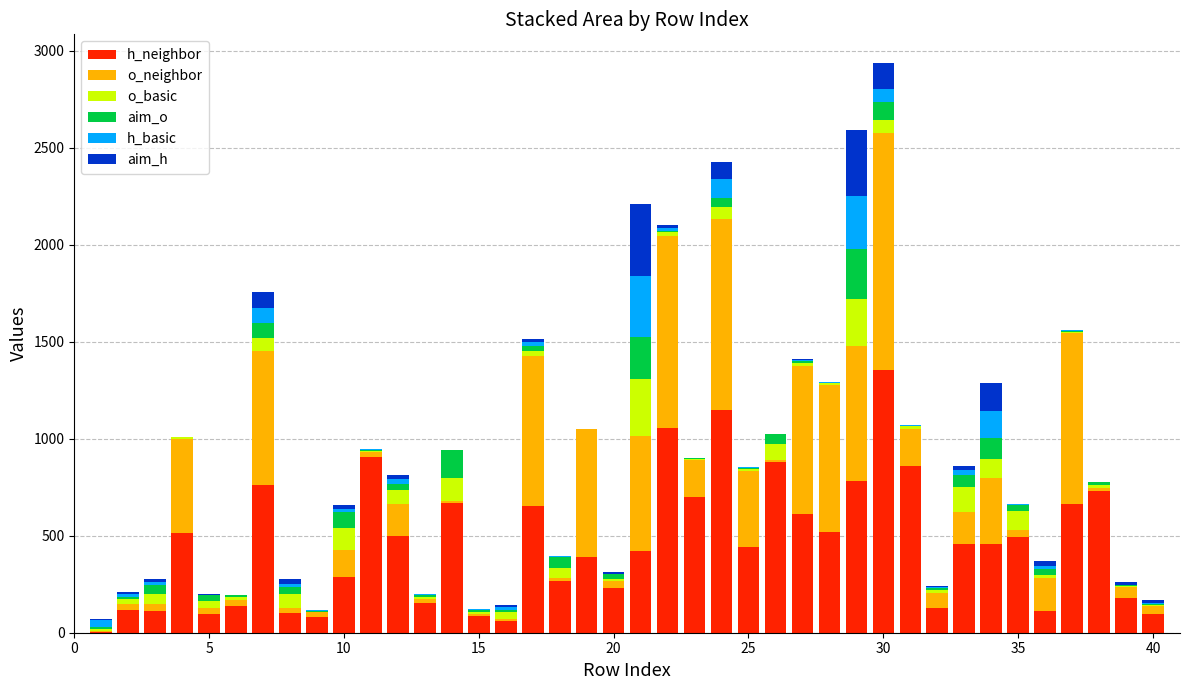

Does the chart contain stacked bars?

Yes